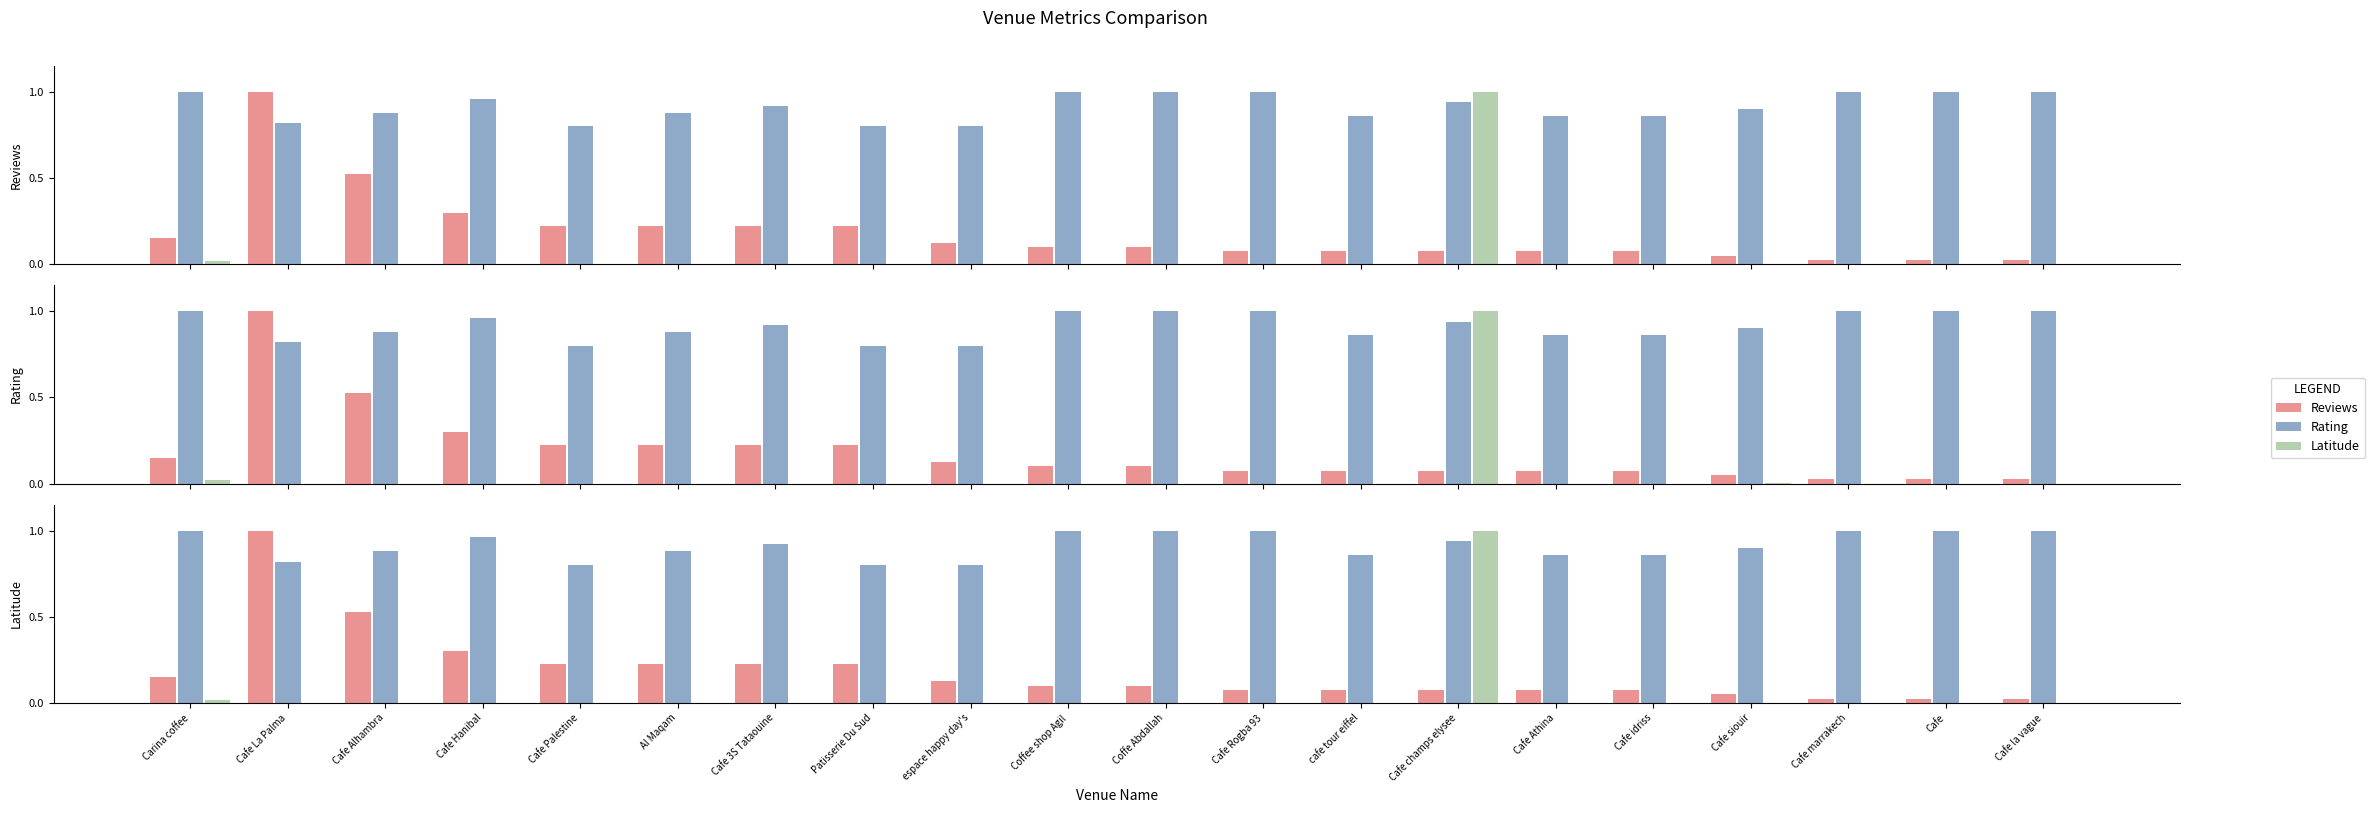

Reading right to left, extract all data points from this chart.

Reviews: 0.0	0.0	0.0	0.1	0.1	0.1	0.1	0.1	0.1	0.1	0.1	0.1	0.2	0.2	0.2	0.2	0.3	0.5	1.0	0.1
Rating: 1.0	1.0	1.0	0.9	0.9	0.9	0.9	0.9	1.0	1.0	1.0	0.8	0.8	0.9	0.9	0.8	1.0	0.9	0.8	1.0
Latitude: 0.0	0.0	0.0	0.0	0.0	0.0	1.0	0.0	0.0	0.0	0.0	0.0	0.0	0.0	0.0	0.0	0.0	0.0	0.0	0.0